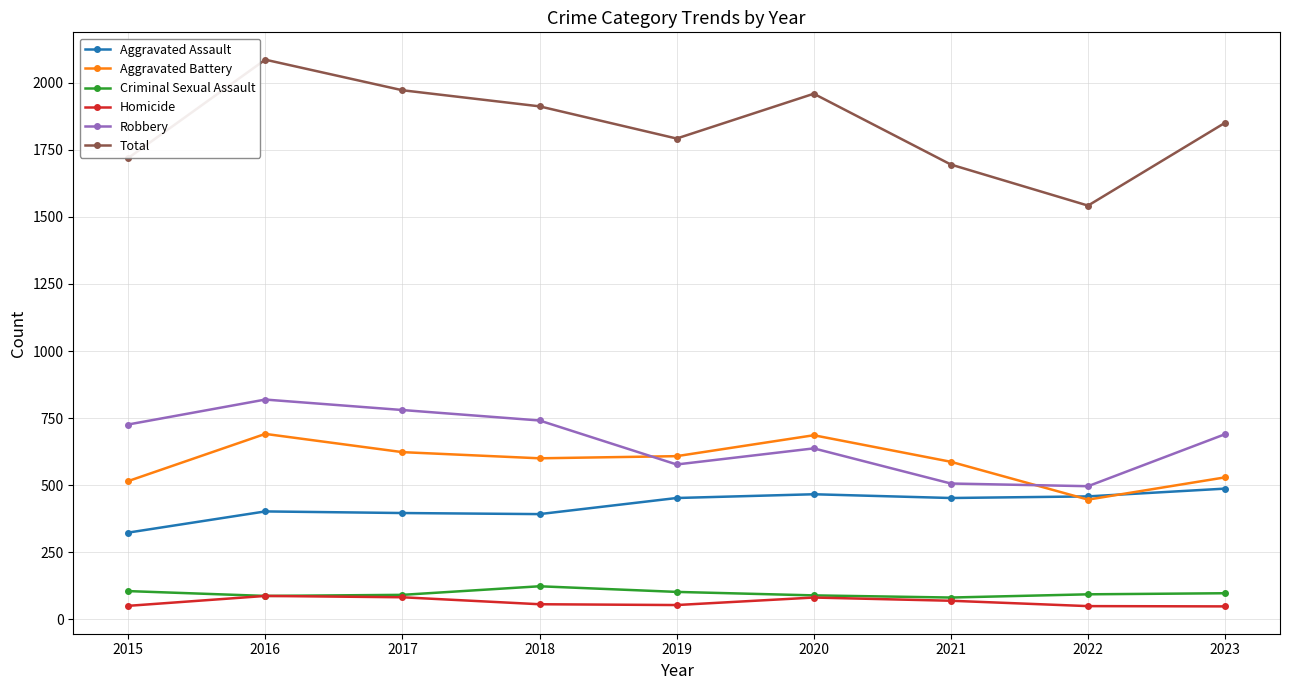

What is the minimum value shown in the chart?

48